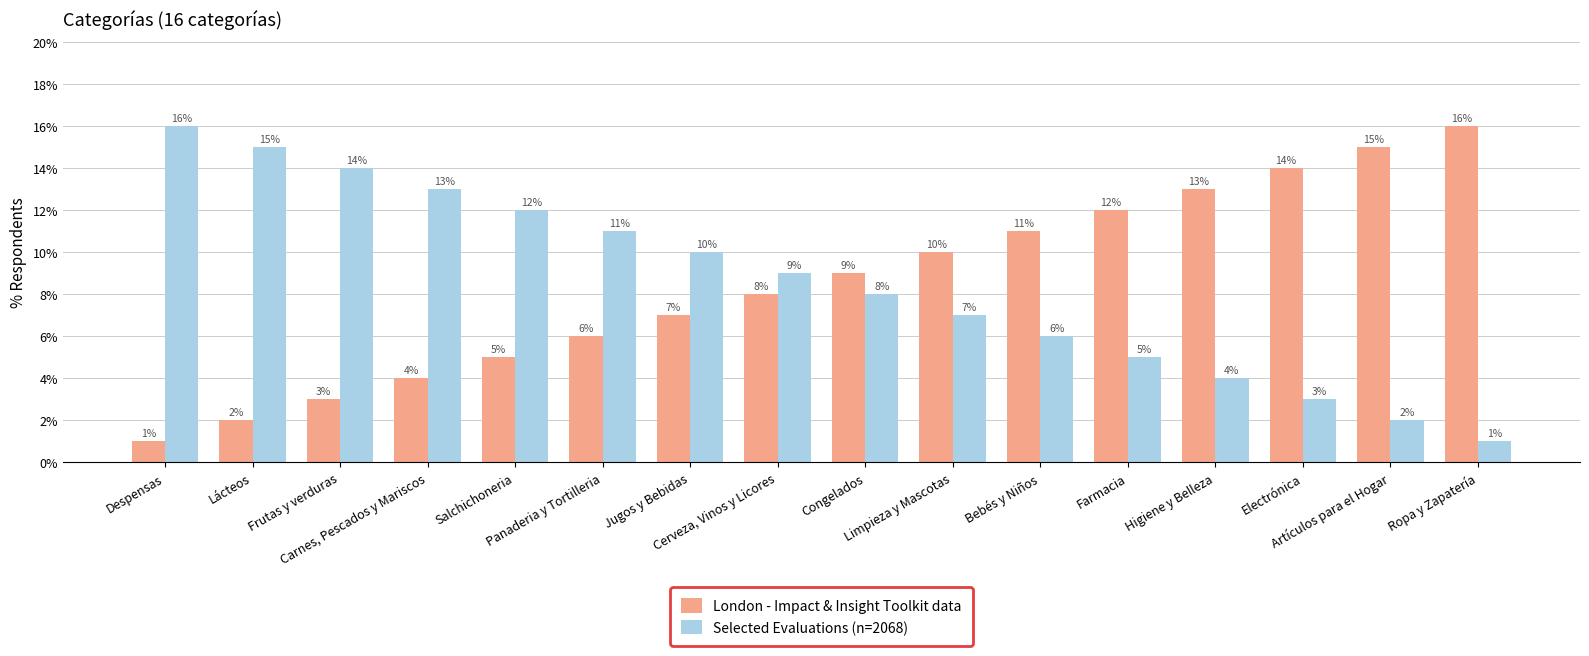

Reading right to left, extract all data points from this chart.

London - Impact & Insight Toolkit data: 16	15	14	13	12	11	10	9	8	7	6	5	4	3	2	1
Selected Evaluations (n=2068): 1	2	3	4	5	6	7	8	9	10	11	12	13	14	15	16